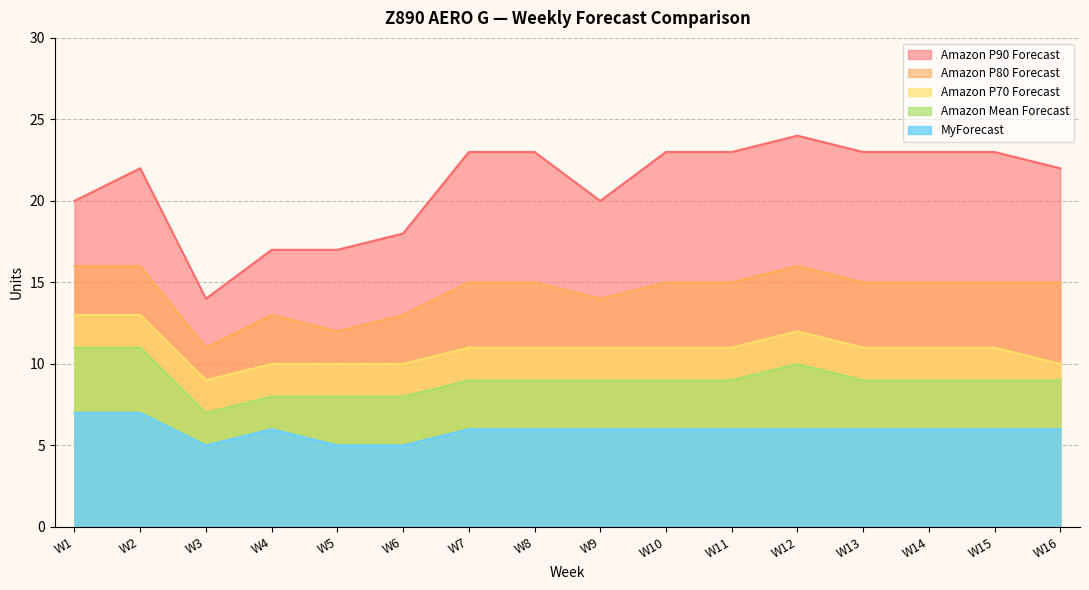

Which category has the lowest value in the Amazon P90 Forecast series?

W3